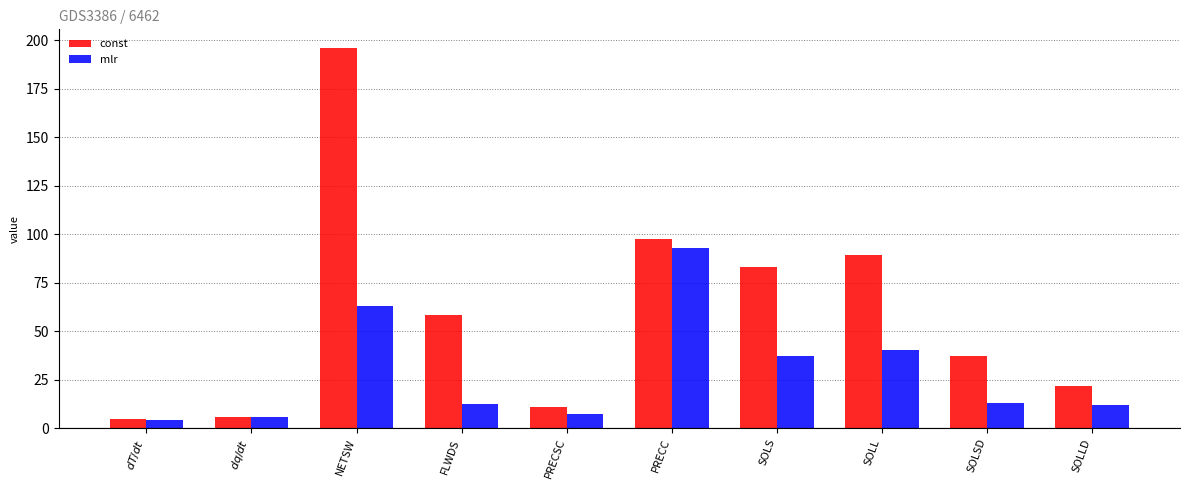

At PRECC, list the series in order from smallest to largest.

mlr, const